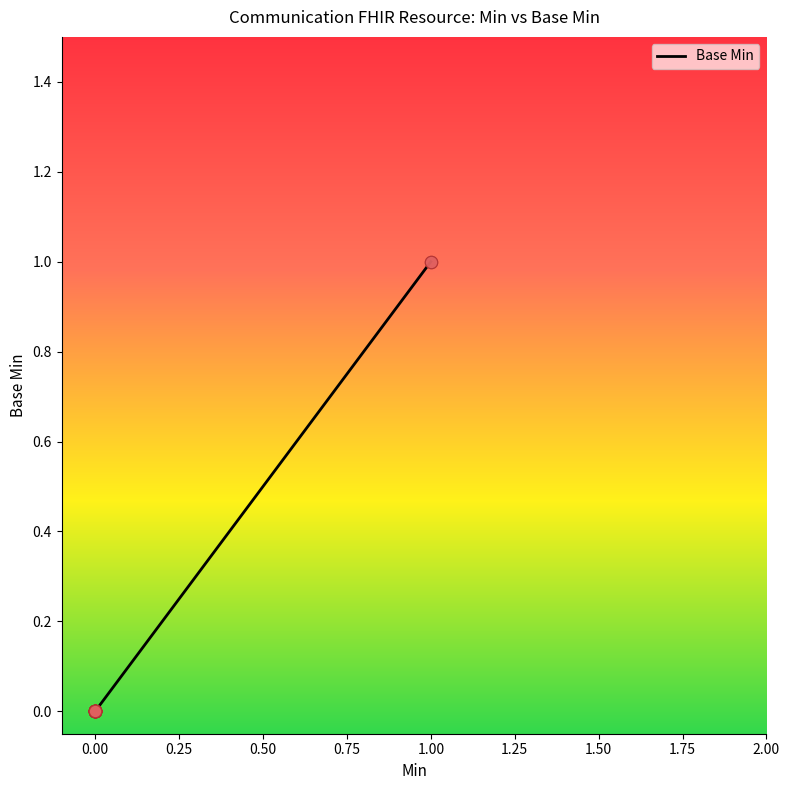

Which has a higher value, 12 or 0.50?

12